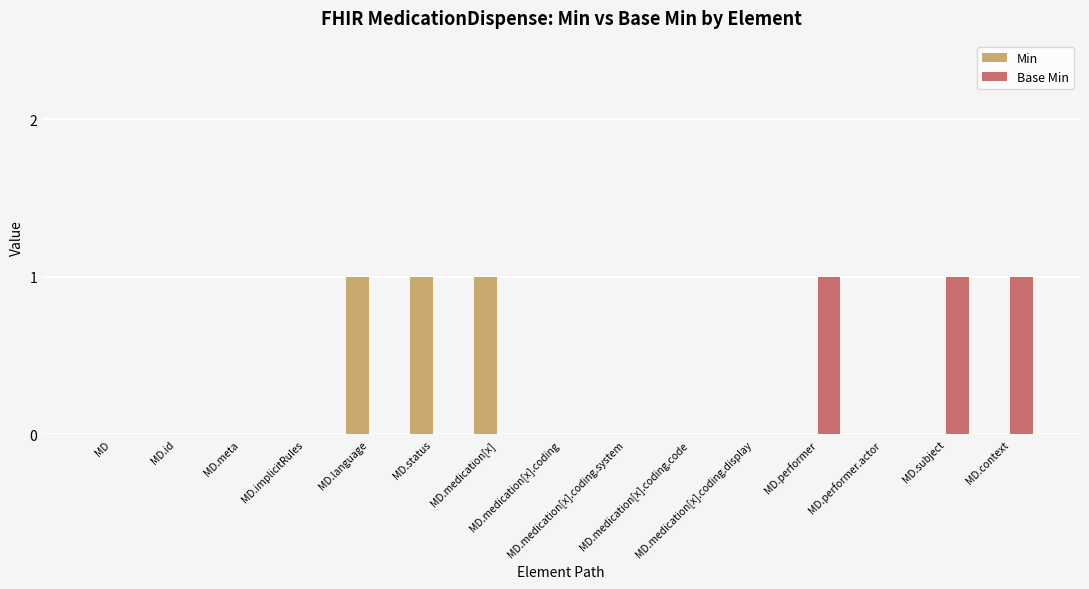

What is the sum of all Base Min values?

3